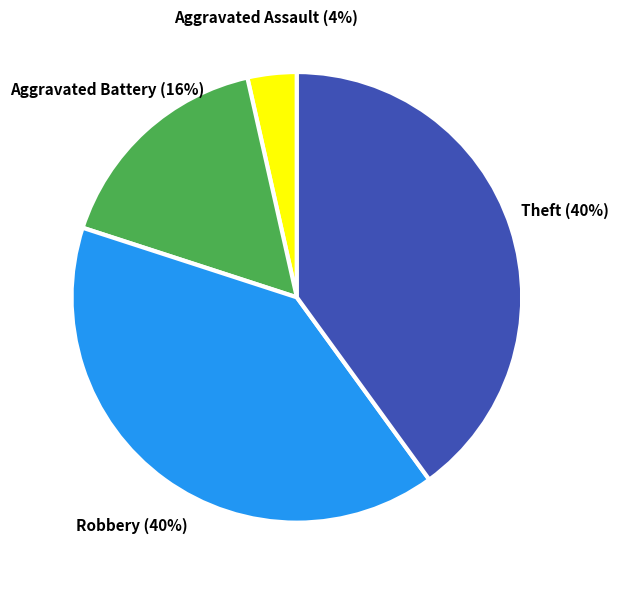

Does any single category account for the majority?

No